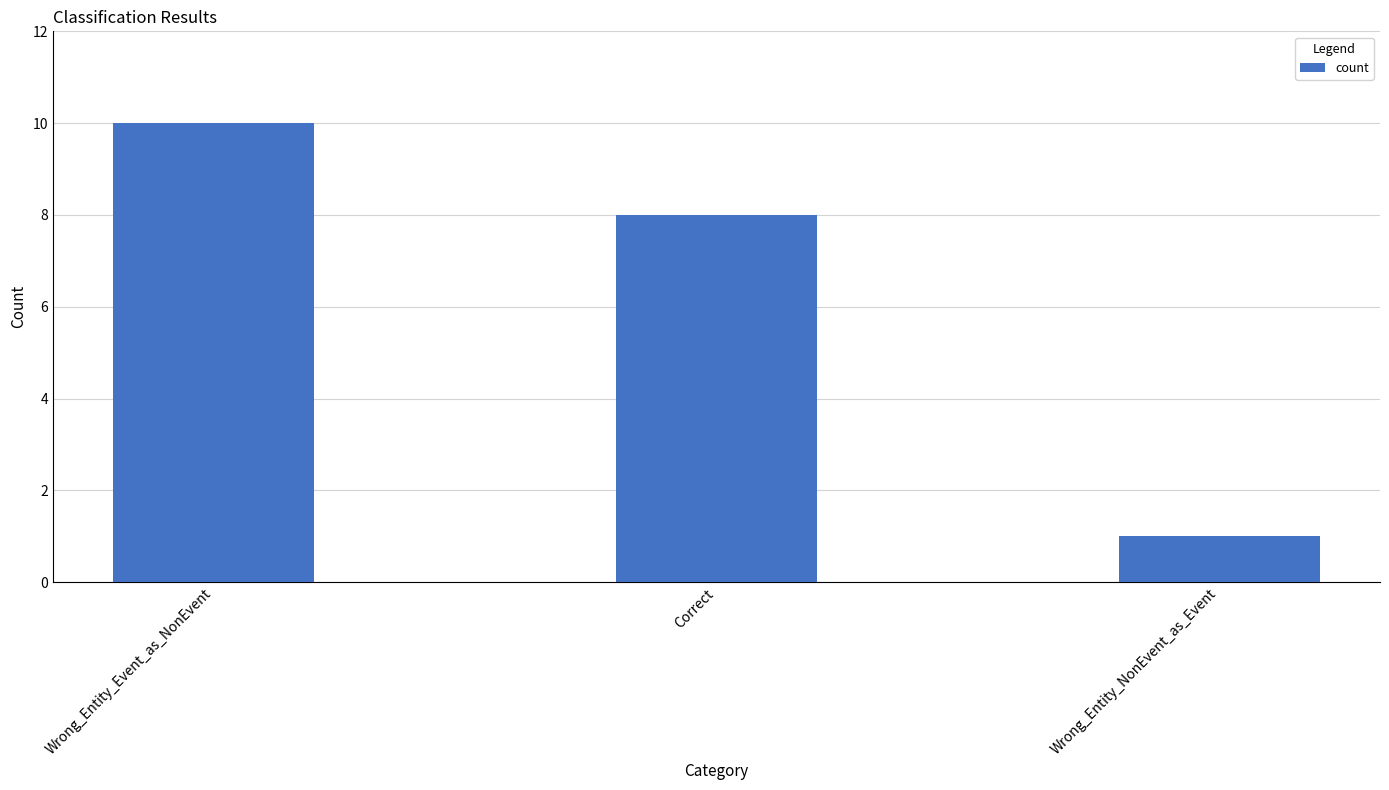

True or false: the data shows 8 at Correct.

True